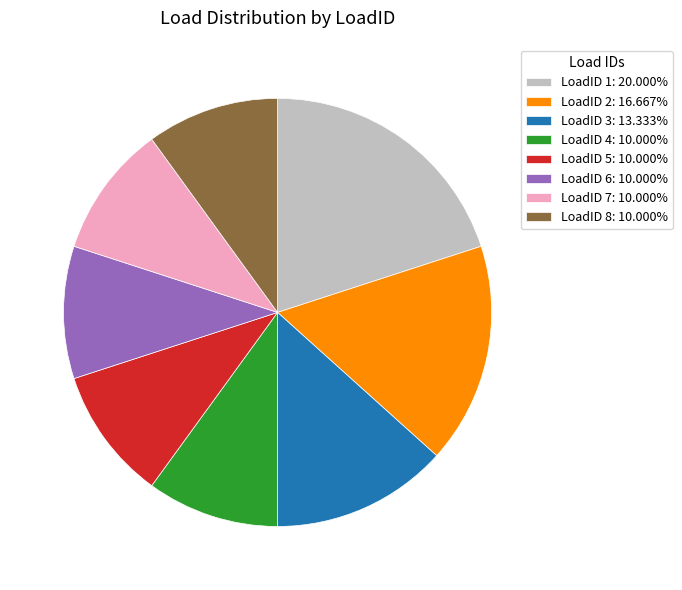

Does LoadID 8 represent more than half of the total?

No